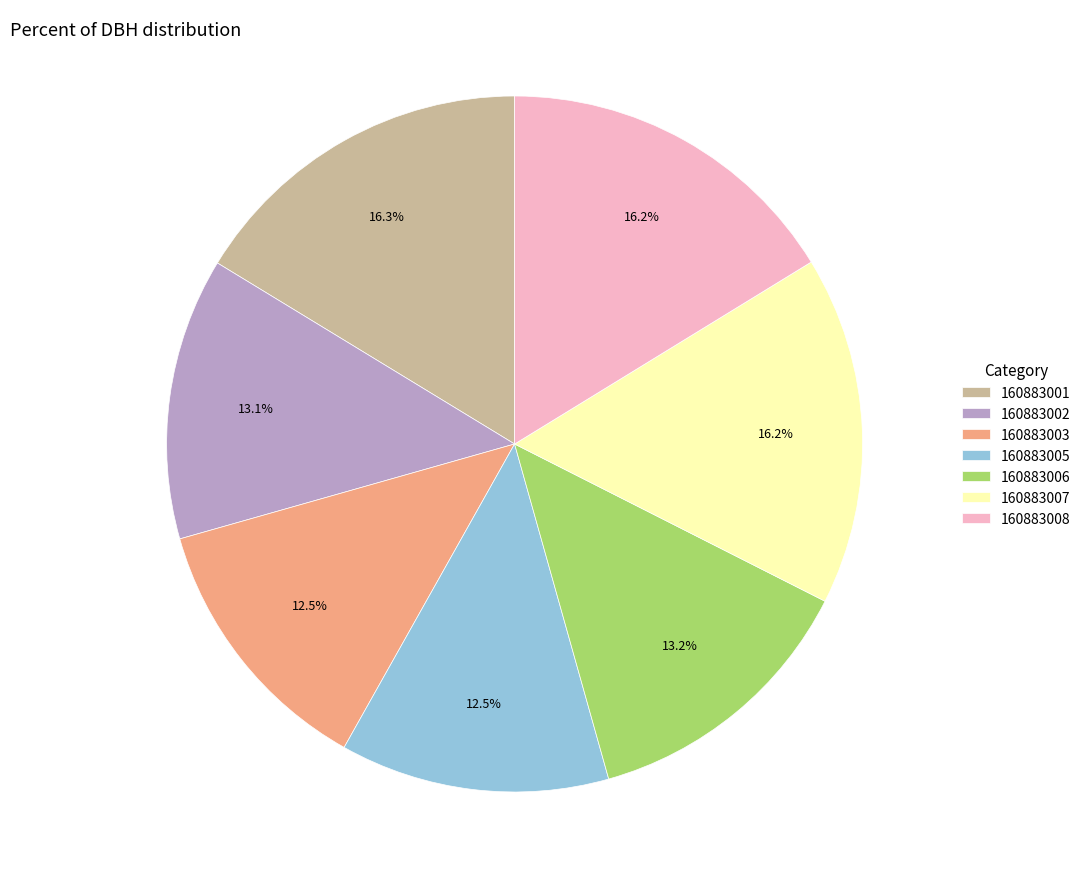

Is the sum of 160883002 and 160883007 greater than half?

No